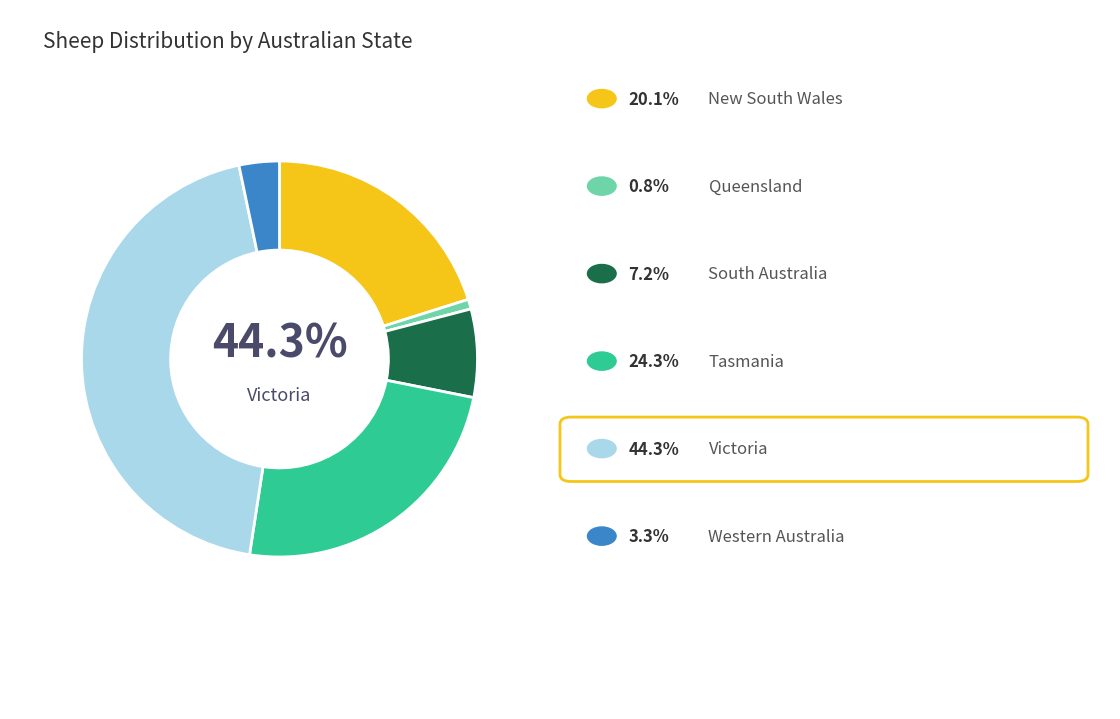

To the nearest percent, what is the difference between the Victoria and South Australia slice percentages?

37%